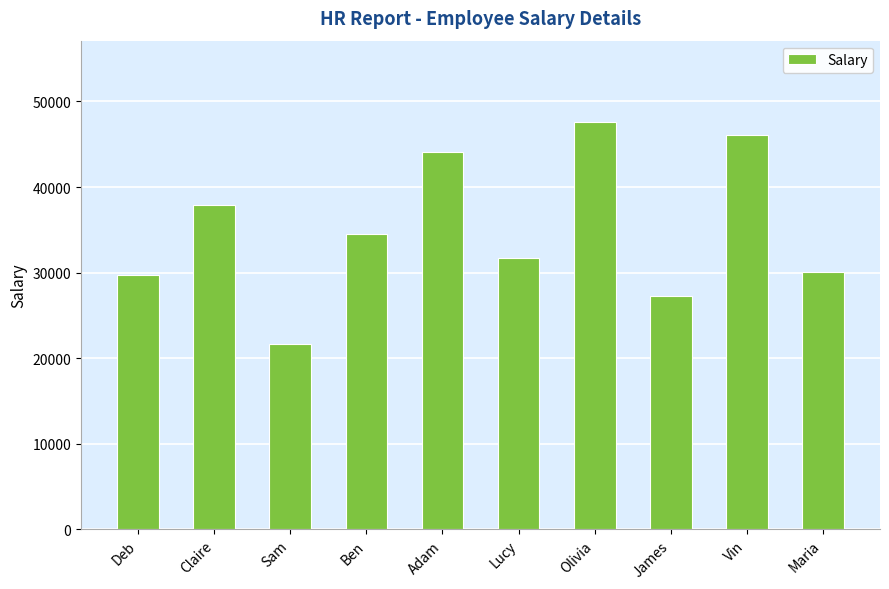

What position from the left is Claire?

2